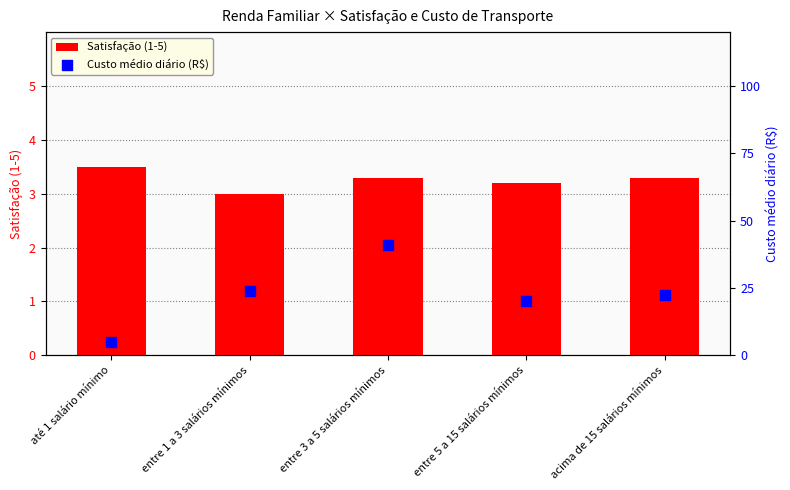

What are all the series names shown in the legend?

Satisfação (1-5), Custo médio diário (R$)